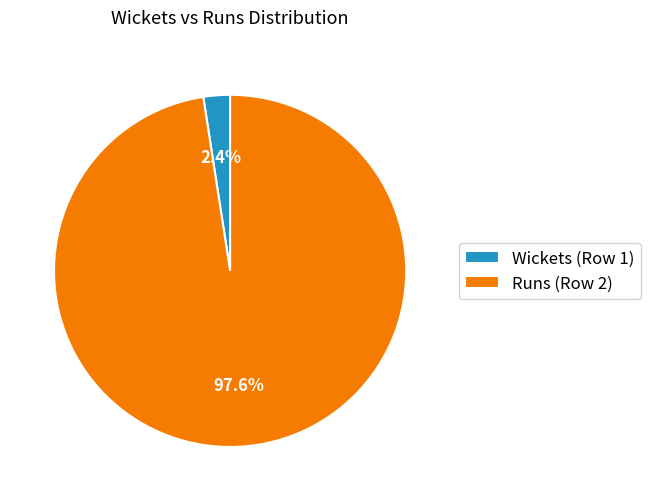

How many segments does this pie chart have?

2